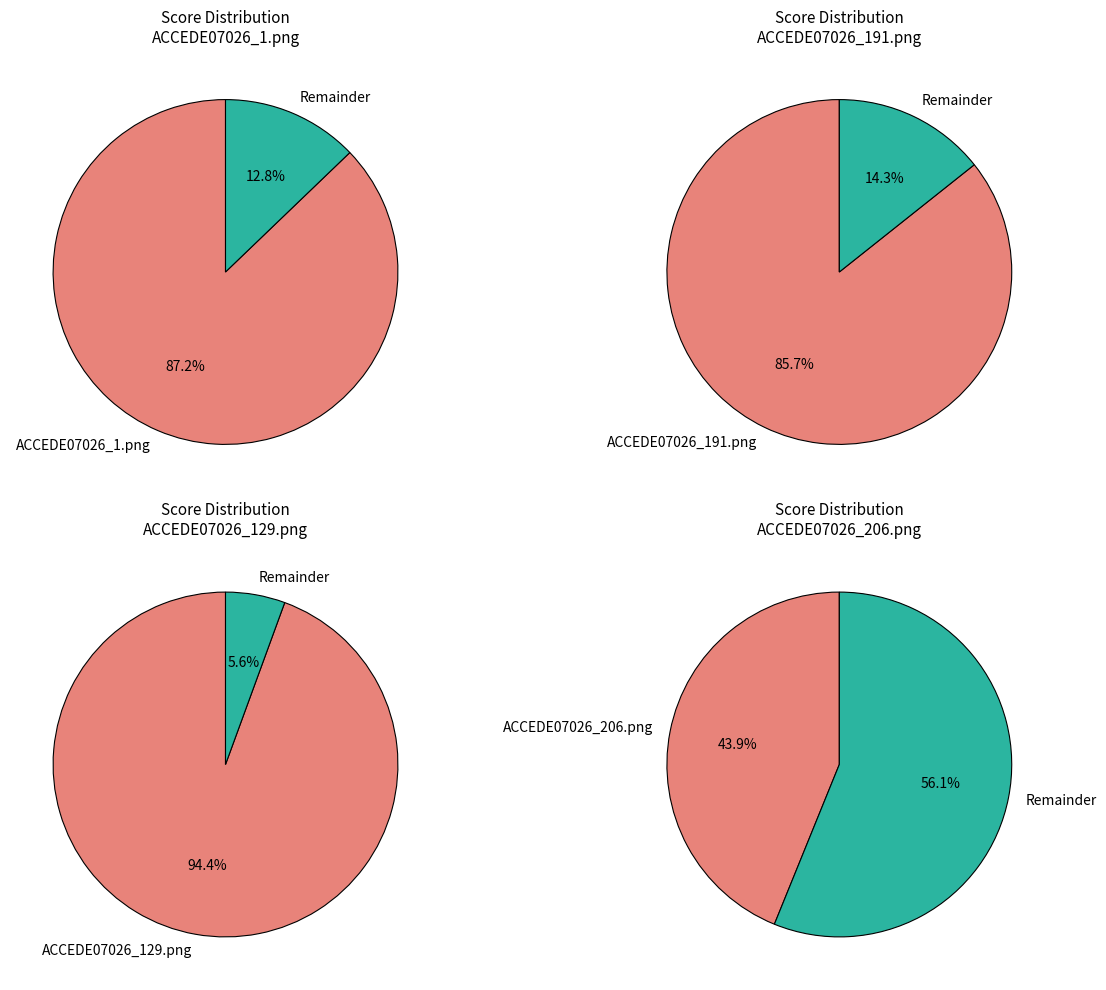

Rank the categories by value from highest to lowest.

ACCEDE07026_129.png, ACCEDE07026_1.png, ACCEDE07026_191.png, ACCEDE07026_206.png